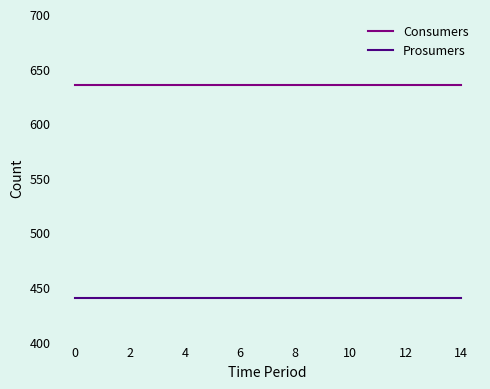

What are all the series names shown in the legend?

Consumers, Prosumers